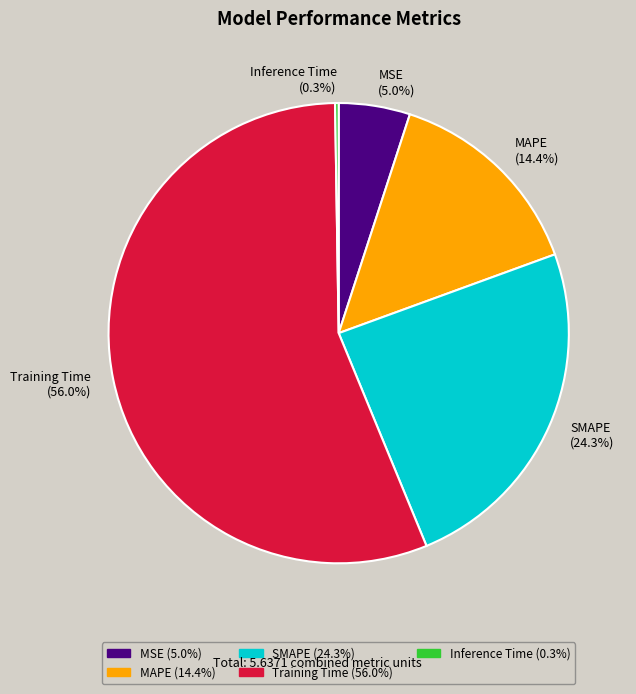

What percentage is NOT represented by MAPE?

85.6%